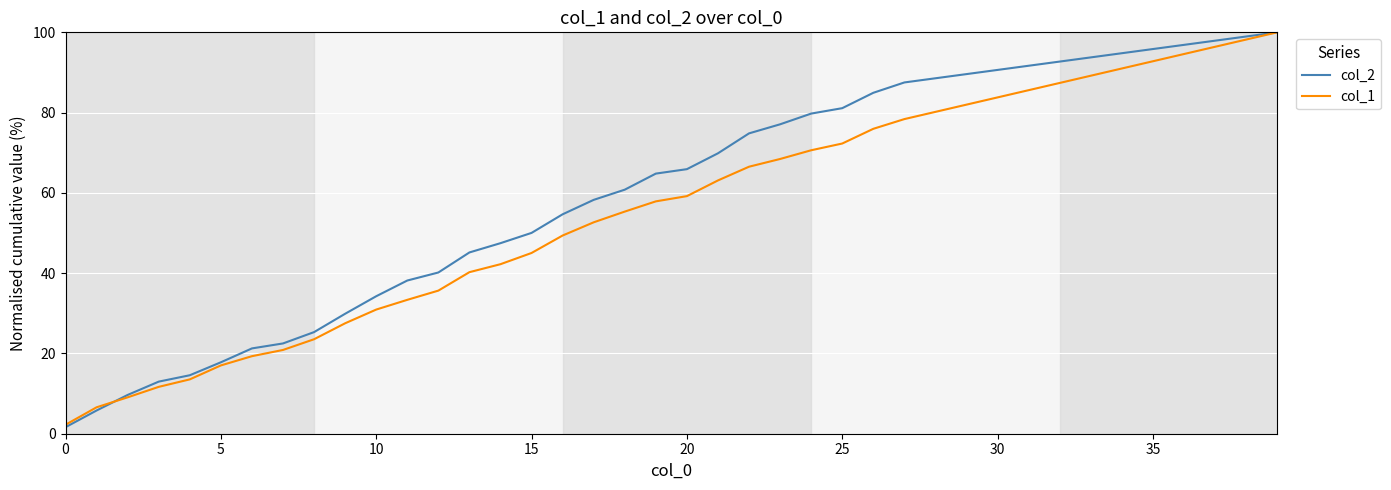

Which series has the largest total across all categories?

col_2